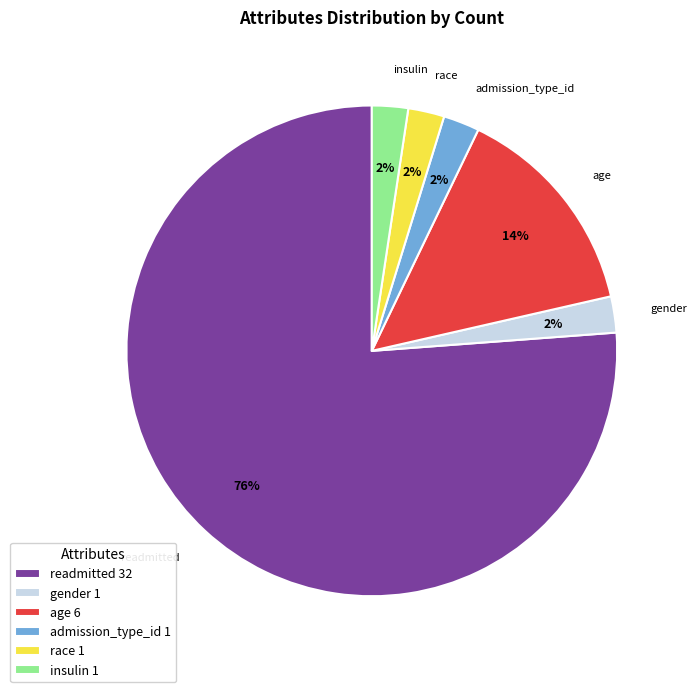

True or false: readmitted 32 accounts for 88% of the total.

False